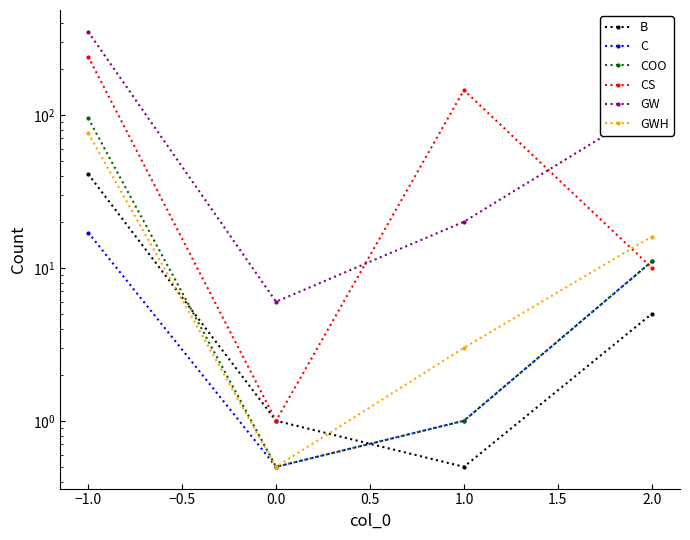

What is the sum of the CS values at 0.0 and −1.0?

241.0